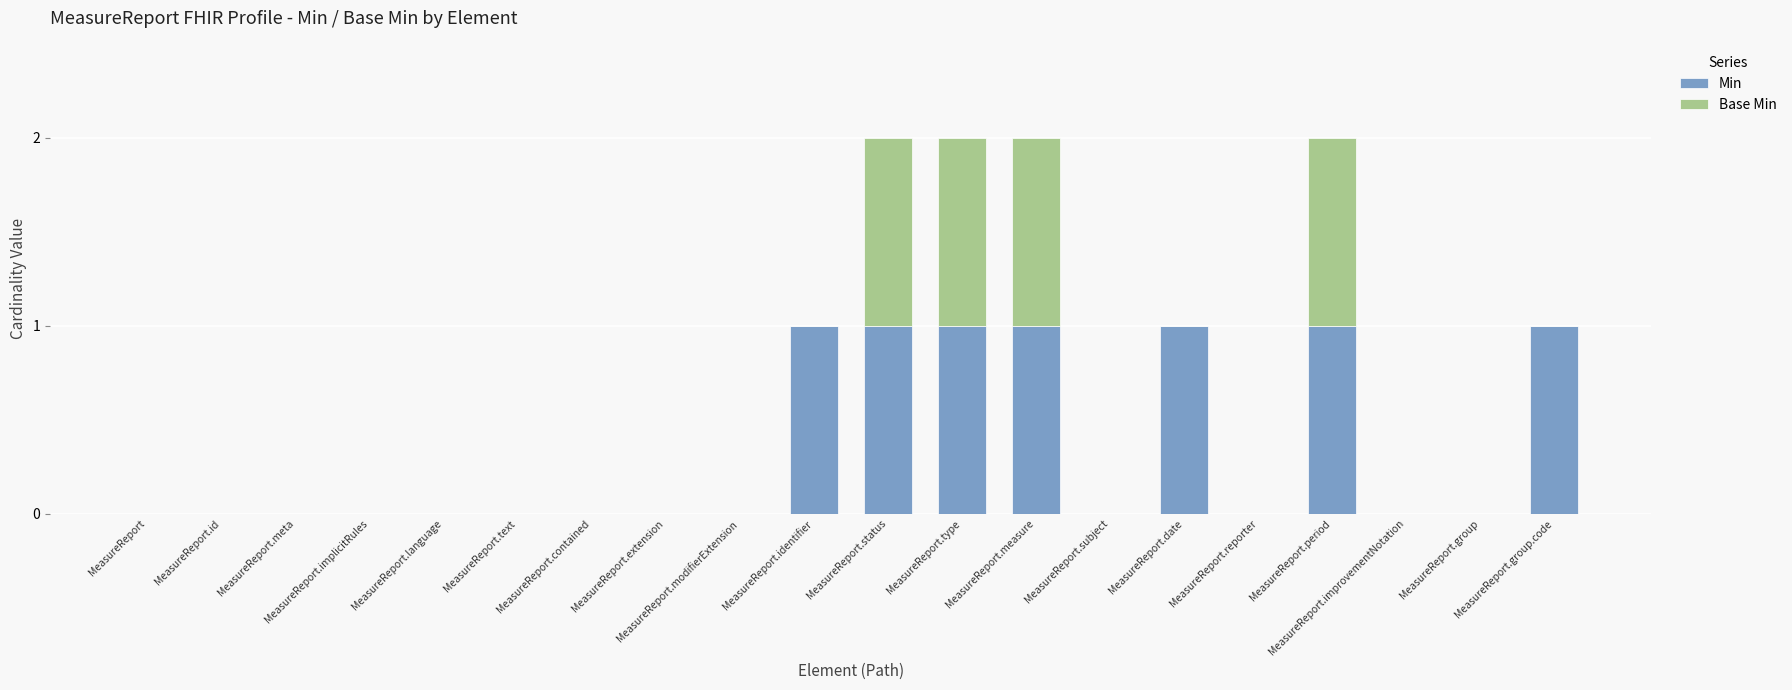

What is the sum of all Min values?

7